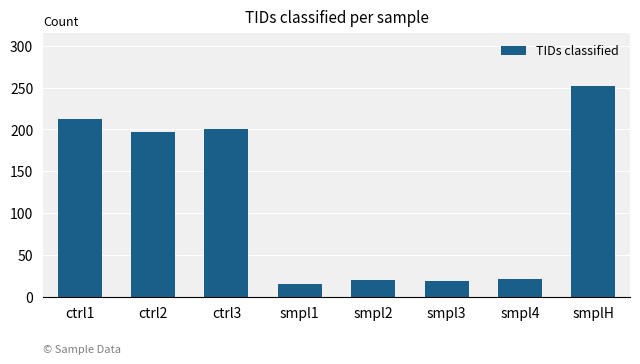

What is the ratio of the value at smplH to the value at smpl4?

12.0